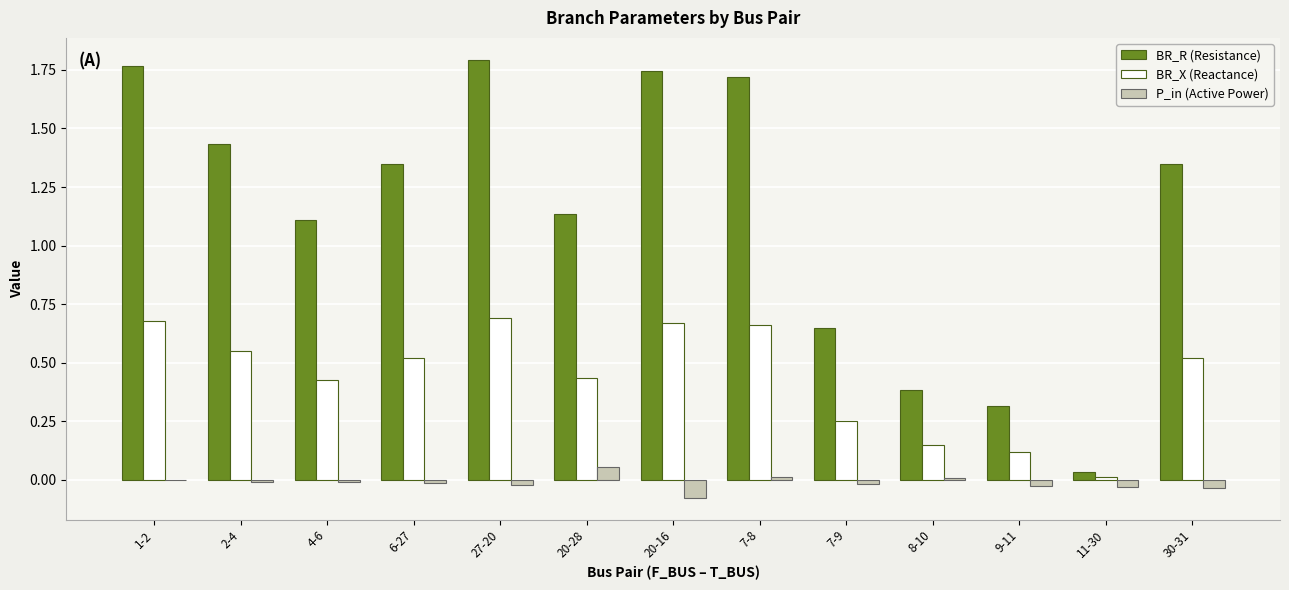

Which category has the highest value in the P_in (Active Power) series?

20-28